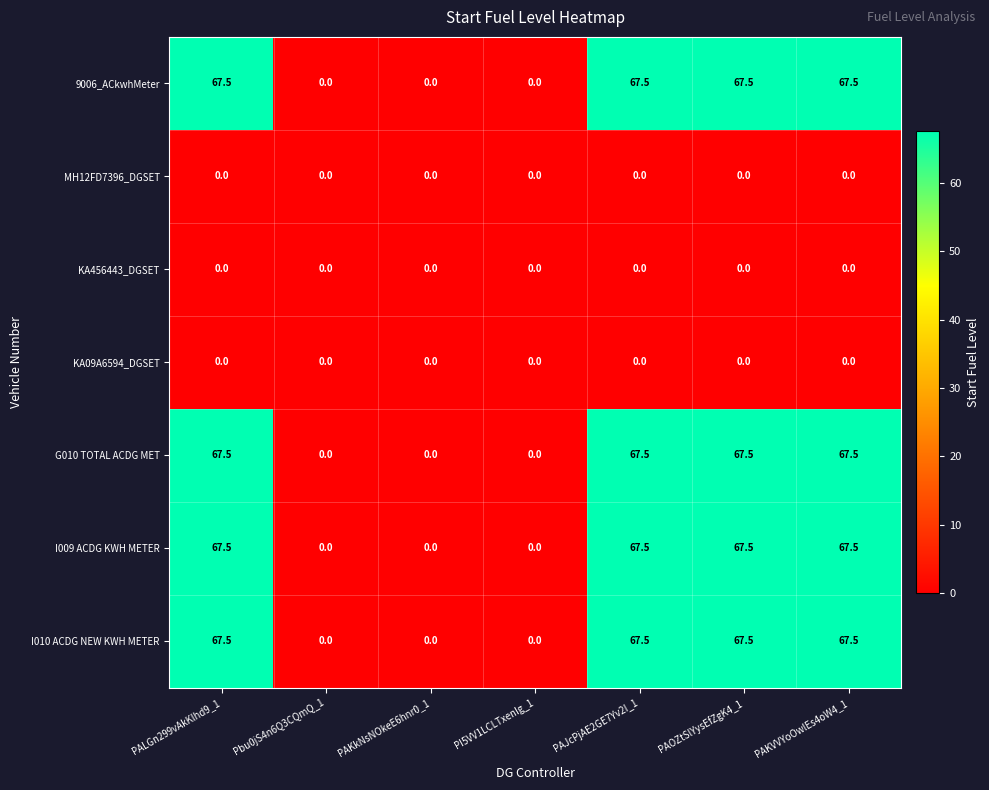

The G010 TOTAL ACDG MET series shows 34.5 at PAOZtSlYysEfZgK4_1. True or false?

False